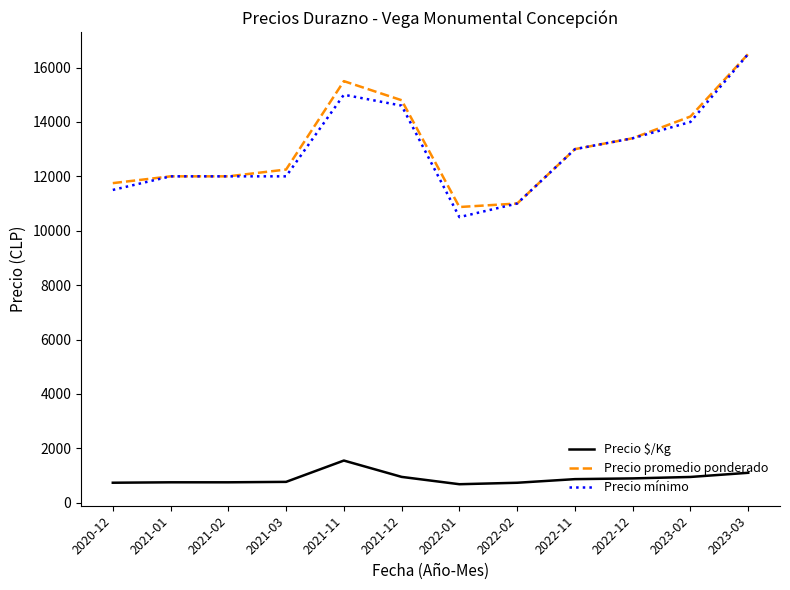

What is the maximum value for Precio promedio ponderado?

16500.0